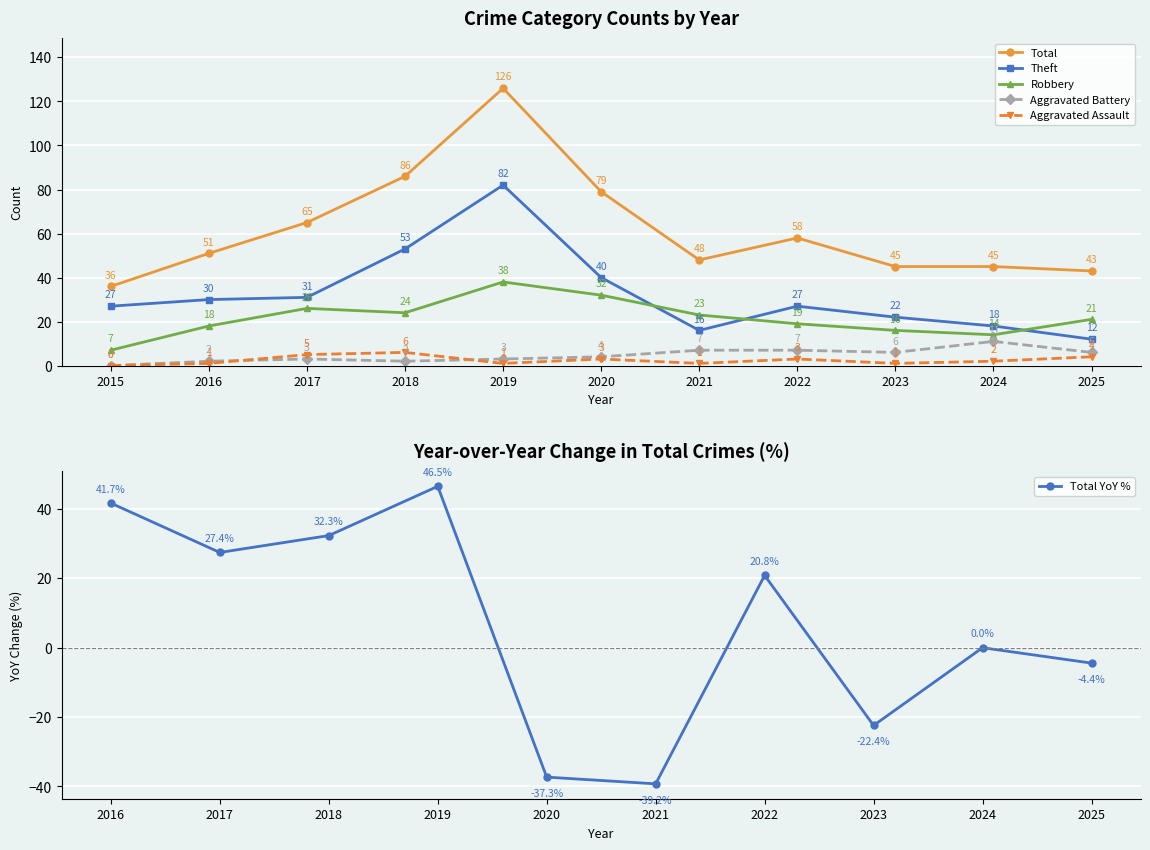

Which series changed the most between 2021 and 2024?

Robbery